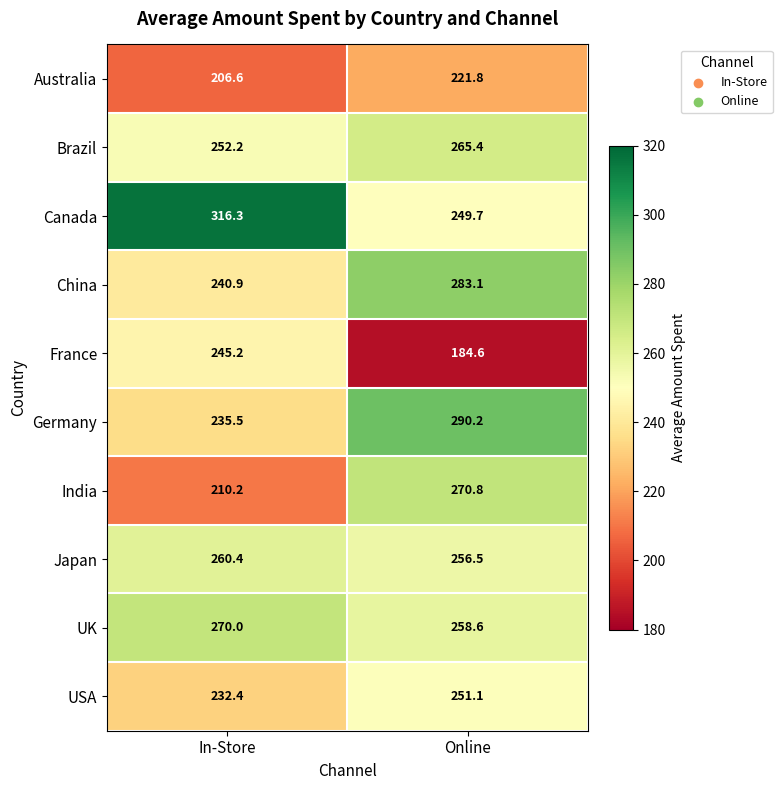

What is the sum of the Brazil values at In-Store and Online?

517.6